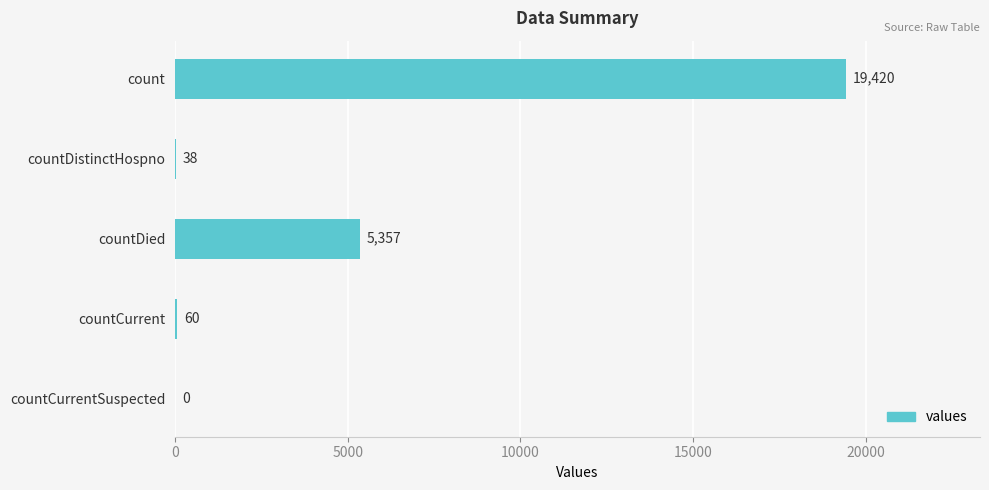

What is the greatest value displayed?

19420